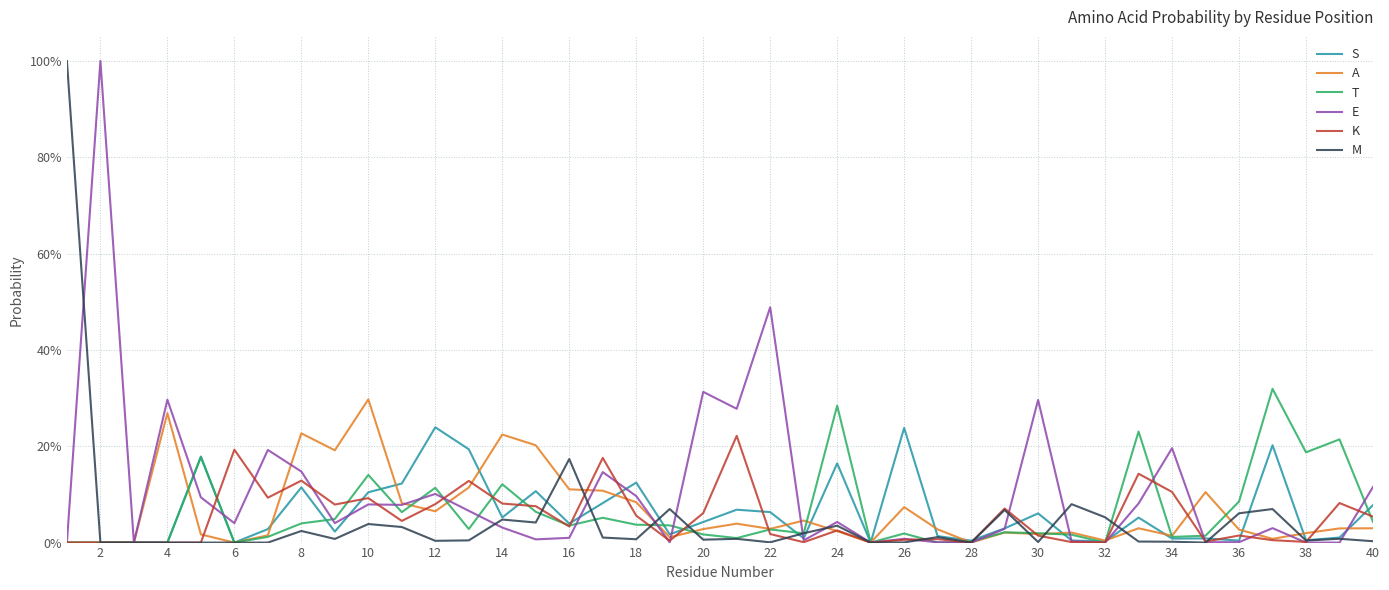

What is the sum of all A values?

2.6